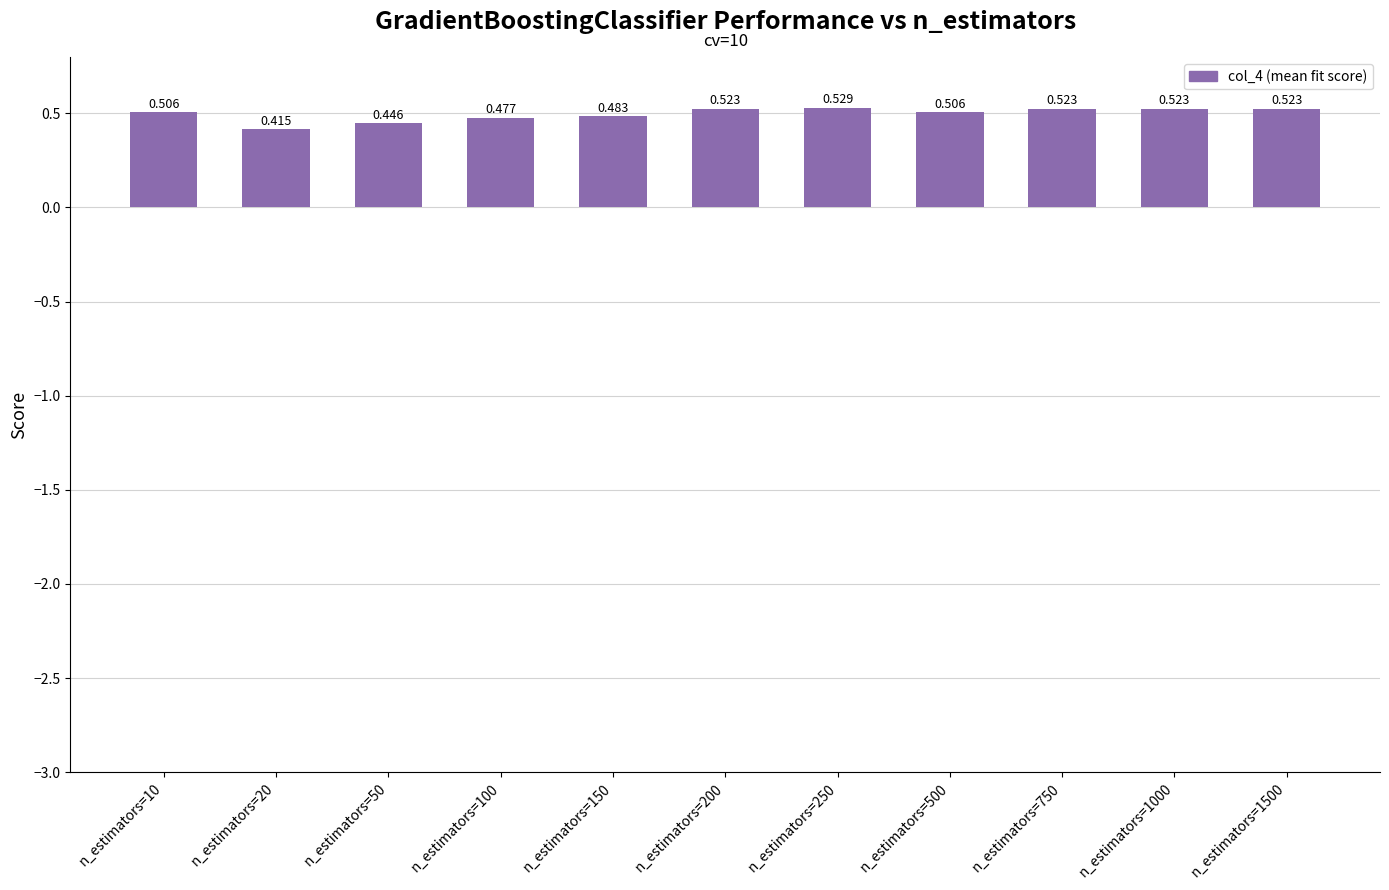

The value at n_estimators=100 is 0.5. True or false?

True